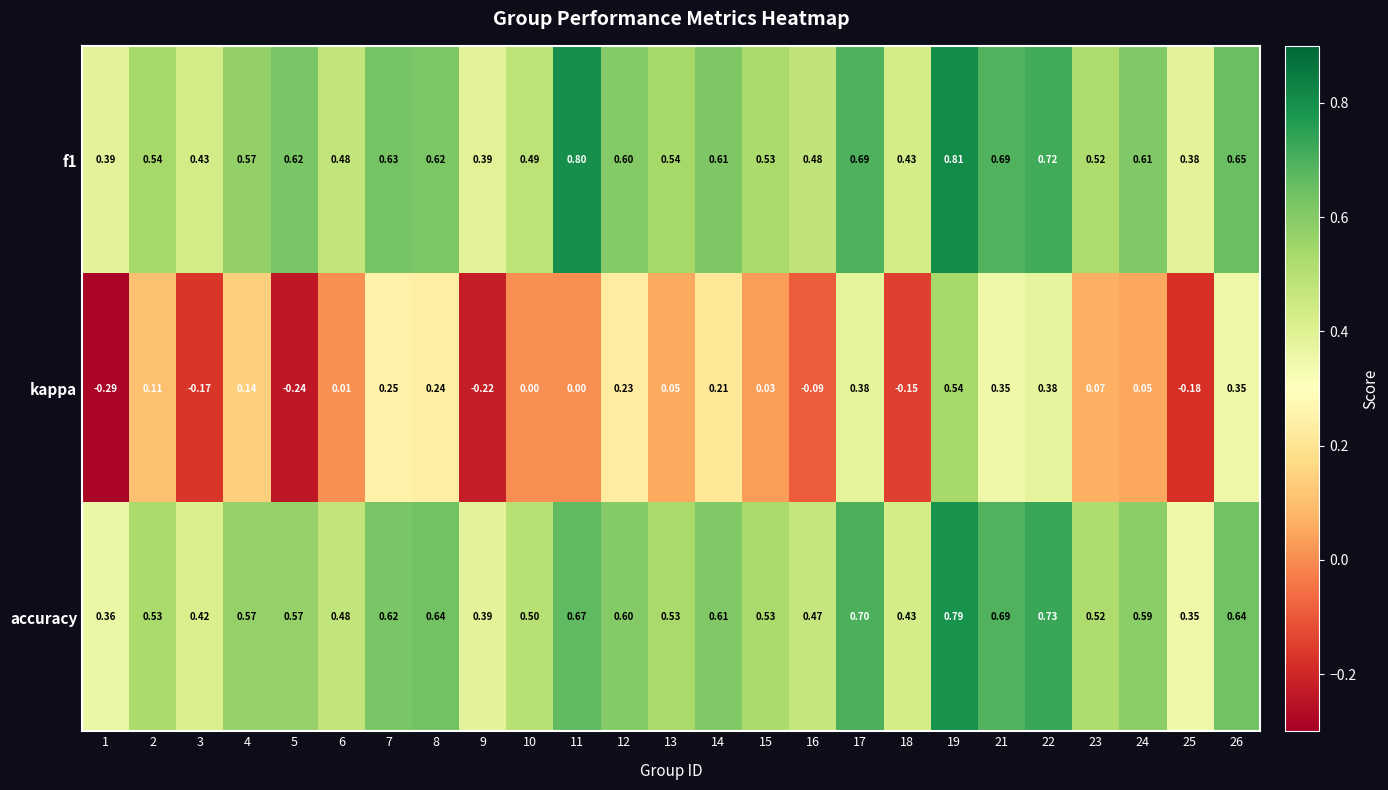

How many series are shown in this chart?

3